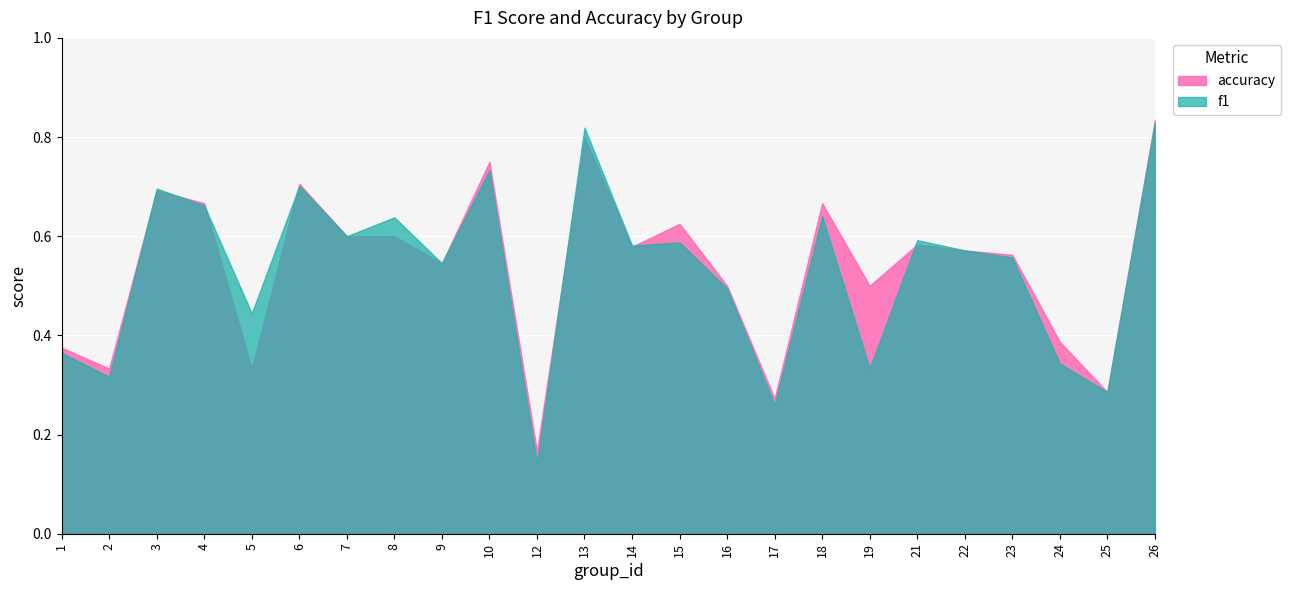

Which series ends up on top after the final intersection of accuracy and f1?

f1